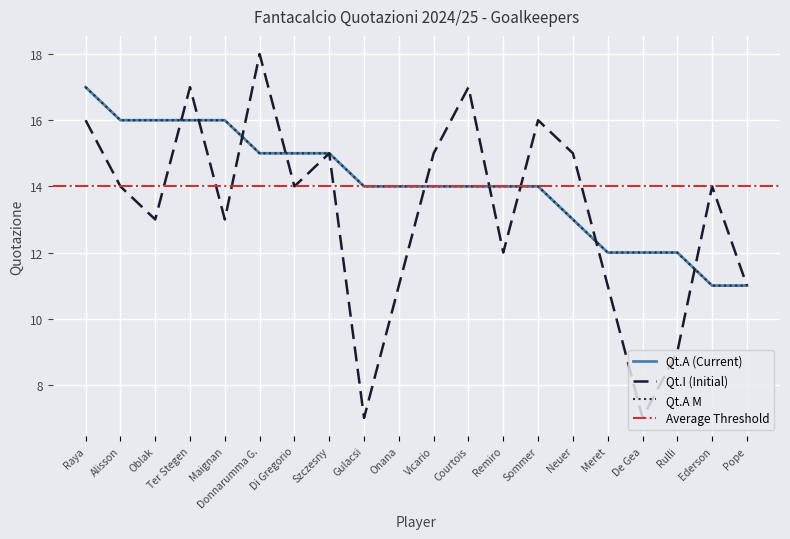

Is it true that Qt.I (Initial) equals 14 at Ederson?

True